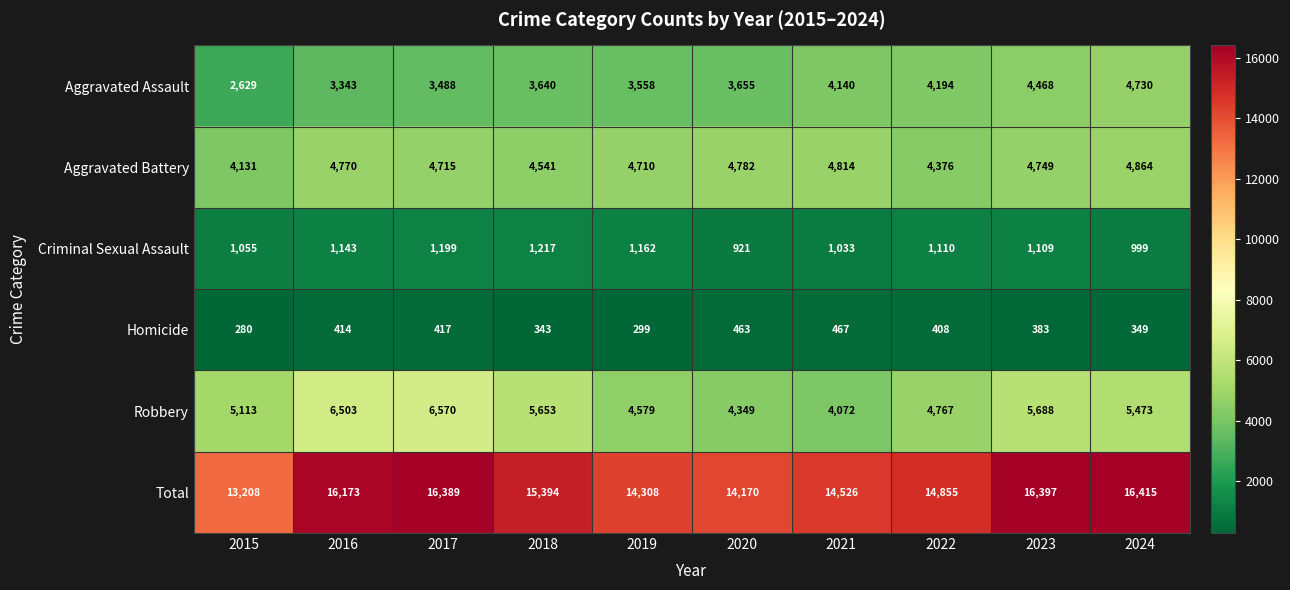

Rank the series at 2015 from lowest to highest value.

Homicide, Criminal Sexual Assault, Aggravated Assault, Aggravated Battery, Robbery, Total